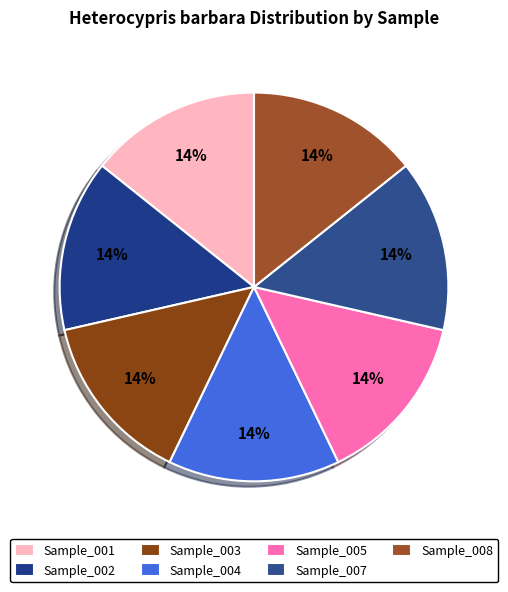

How many slices are in this pie chart?

7